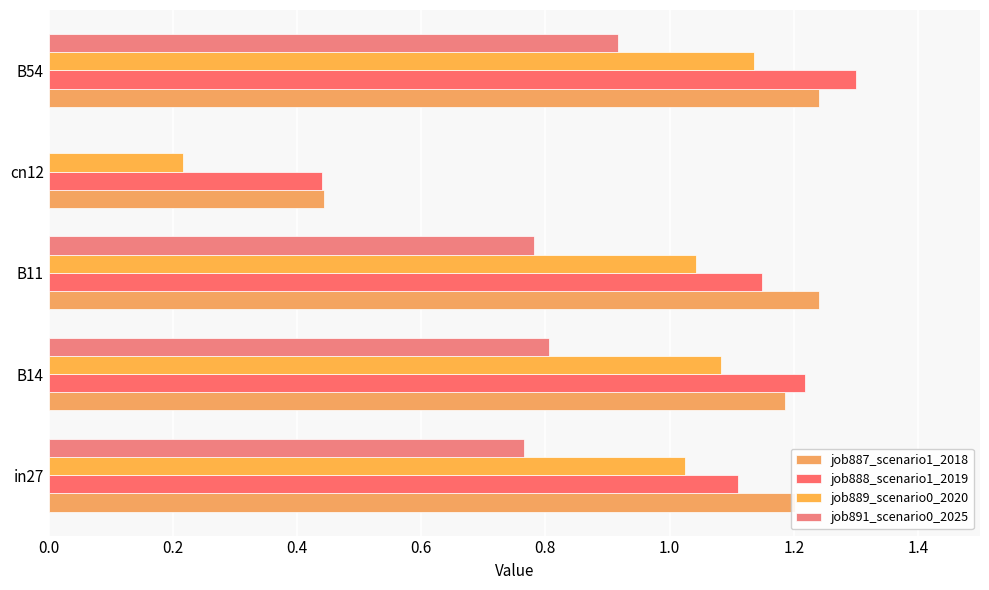

How many values in job891_scenario0_2025 are above zero?

4